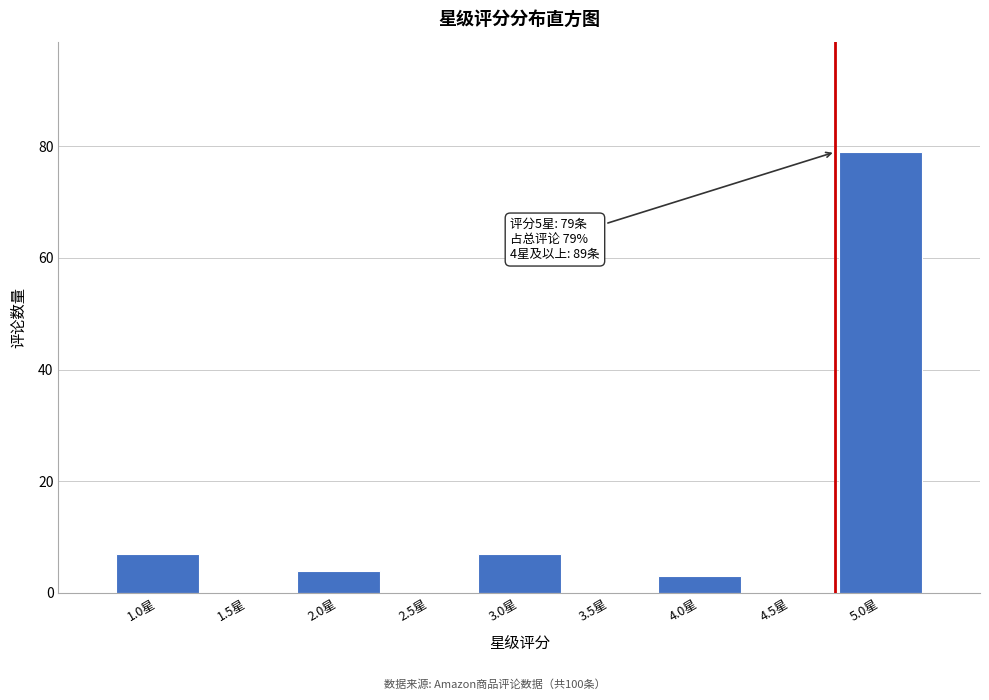

Reading right to left, what are all the values shown in this chart?

5.0星=79	4.5星=0	4.0星=3	3.5星=0	3.0星=7	2.5星=0	2.0星=4	1.5星=0	1.0星=7